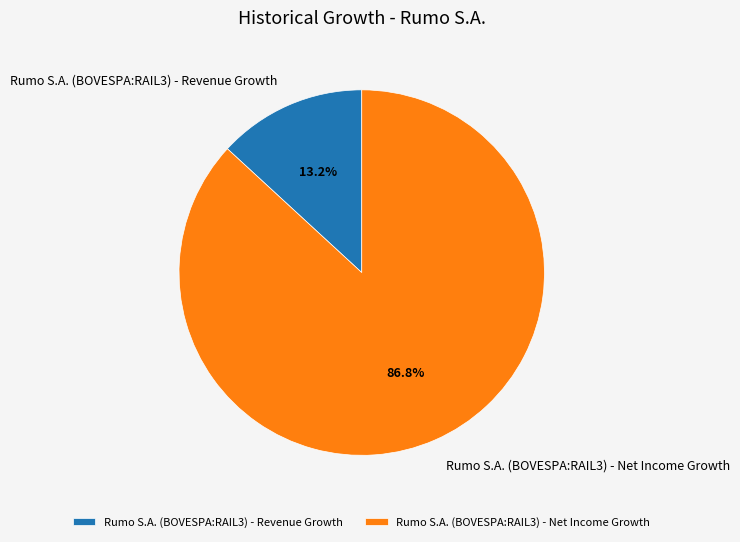

To the nearest percent, what percentage of the pie is Rumo S.A. (BOVESPA:RAIL3) - Revenue Growth?

13%